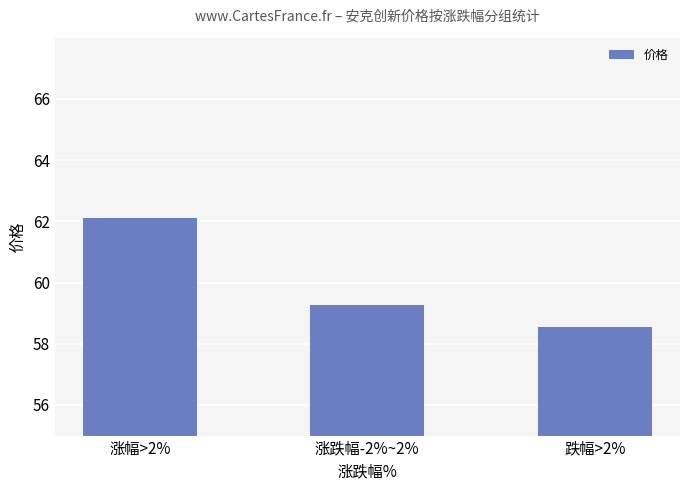

Which label corresponds to the smallest value in the chart?

跌幅>2%